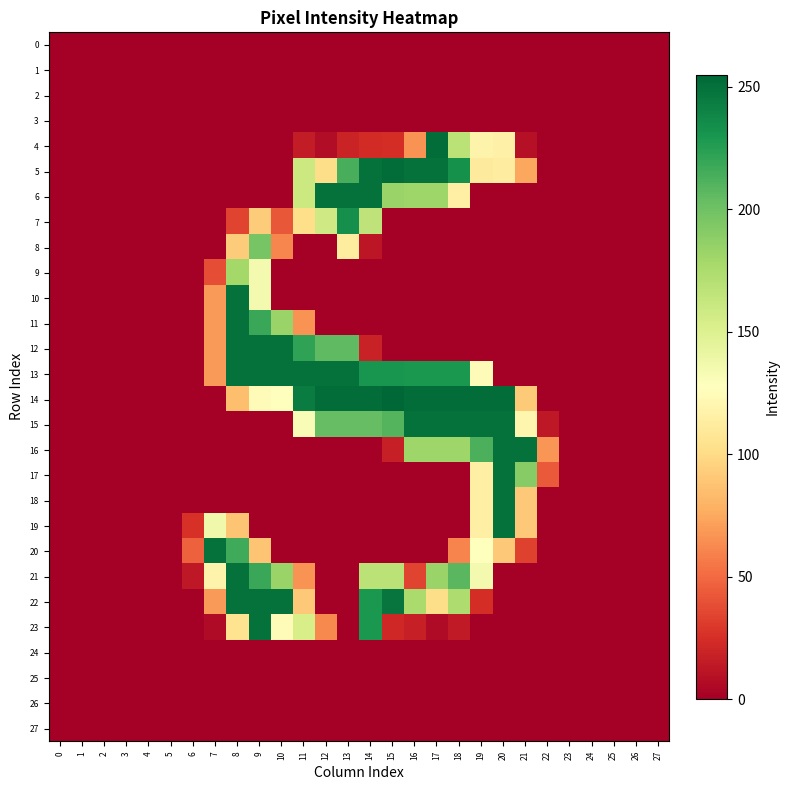

Reading right to left, list all the values displayed in this chart.

0: 27=0	26=0	25=0	24=0	23=0	22=0	21=0	20=0	19=0	18=0	17=0	16=0	15=0	14=0	13=0	12=0	11=0	10=0	9=0	8=0	7=0	6=0	5=0	4=0	3=0	2=0	1=0	0=0
1: 27=0	26=0	25=0	24=0	23=0	22=0	21=0	20=0	19=0	18=0	17=0	16=0	15=0	14=0	13=0	12=0	11=0	10=0	9=0	8=0	7=0	6=0	5=0	4=0	3=0	2=0	1=0	0=0
2: 27=0	26=0	25=0	24=0	23=0	22=0	21=0	20=0	19=0	18=0	17=0	16=0	15=0	14=0	13=0	12=0	11=0	10=0	9=0	8=0	7=0	6=0	5=0	4=0	3=0	2=0	1=0	0=0
3: 27=0	26=0	25=0	24=0	23=0	22=0	21=0	20=0	19=0	18=0	17=0	16=0	15=0	14=0	13=0	12=0	11=0	10=0	9=0	8=0	7=0	6=0	5=0	4=0	3=0	2=0	1=0	0=0
4: 27=0	26=0	25=0	24=0	23=0	22=0	21=9	20=116	19=118	18=168	17=252	16=66	15=24	14=23	13=19	12=7	11=15	10=0	9=0	8=0	7=0	6=0	5=0	4=0	3=0	2=0	1=0	0=0
5: 27=0	26=0	25=0	24=0	23=0	22=0	21=74	20=113	19=111	18=233	17=250	16=250	15=252	14=250	13=214	12=101	11=160	10=0	9=0	8=0	7=0	6=0	5=0	4=0	3=0	2=0	1=0	0=0
6: 27=0	26=0	25=0	24=0	23=0	22=0	21=0	20=0	19=0	18=115	17=181	16=181	15=183	14=250	13=250	12=250	11=160	10=0	9=0	8=0	7=0	6=0	5=0	4=0	3=0	2=0	1=0	0=0
7: 27=0	26=0	25=0	24=0	23=0	22=0	21=0	20=0	19=0	18=0	17=0	16=0	15=0	14=166	13=234	12=158	11=102	10=42	9=92	8=34	7=0	6=0	5=0	4=0	3=0	2=0	1=0	0=0
8: 27=0	26=0	25=0	24=0	23=0	22=0	21=0	20=0	19=0	18=0	17=0	16=0	15=0	14=12	13=112	12=0	11=0	10=61	9=197	8=92	7=0	6=0	5=0	4=0	3=0	2=0	1=0	0=0
9: 27=0	26=0	25=0	24=0	23=0	22=0	21=0	20=0	19=0	18=0	17=0	16=0	15=0	14=0	13=0	12=0	11=0	10=0	9=135	8=179	7=38	6=0	5=0	4=0	3=0	2=0	1=0	0=0
10: 27=0	26=0	25=0	24=0	23=0	22=0	21=0	20=0	19=0	18=0	17=0	16=0	15=0	14=0	13=0	12=0	11=0	10=0	9=135	8=250	7=69	6=0	5=0	4=0	3=0	2=0	1=0	0=0
11: 27=0	26=0	25=0	24=0	23=0	22=0	21=0	20=0	19=0	18=0	17=0	16=0	15=0	14=0	13=0	12=0	11=66	10=183	9=219	8=250	7=69	6=0	5=0	4=0	3=0	2=0	1=0	0=0
12: 27=0	26=0	25=0	24=0	23=0	22=0	21=0	20=0	19=0	18=0	17=0	16=0	15=0	14=18	13=206	12=206	11=222	10=250	9=250	8=250	7=69	6=0	5=0	4=0	3=0	2=0	1=0	0=0
13: 27=0	26=0	25=0	24=0	23=0	22=0	21=0	20=0	19=125	18=229	17=229	16=229	15=231	14=231	13=250	12=250	11=250	10=250	9=250	8=250	7=69	6=0	5=0	4=0	3=0	2=0	1=0	0=0
14: 27=0	26=0	25=0	24=0	23=0	22=0	21=91	20=252	19=252	18=252	17=252	16=252	15=255	14=252	13=252	12=252	11=244	10=127	9=125	8=85	7=0	6=0	5=0	4=0	3=0	2=0	1=0	0=0
15: 27=0	26=0	25=0	24=0	23=0	22=13	21=120	20=250	19=250	18=250	17=250	16=250	15=210	14=204	13=204	12=204	11=131	10=0	9=0	8=0	7=0	6=0	5=0	4=0	3=0	2=0	1=0	0=0
16: 27=0	26=0	25=0	24=0	23=0	22=67	21=250	20=250	19=213	18=181	17=181	16=181	15=17	14=0	13=0	12=0	11=0	10=0	9=0	8=0	7=0	6=0	5=0	4=0	3=0	2=0	1=0	0=0
17: 27=0	26=0	25=0	24=0	23=0	22=43	21=191	20=250	19=115	18=0	17=0	16=0	15=0	14=0	13=0	12=0	11=0	10=0	9=0	8=0	7=0	6=0	5=0	4=0	3=0	2=0	1=0	0=0
18: 27=0	26=0	25=0	24=0	23=0	22=0	21=90	20=250	19=115	18=0	17=0	16=0	15=0	14=0	13=0	12=0	11=0	10=0	9=0	8=0	7=0	6=0	5=0	4=0	3=0	2=0	1=0	0=0
19: 27=0	26=0	25=0	24=0	23=0	22=0	21=90	20=250	19=115	18=0	17=0	16=0	15=0	14=0	13=0	12=0	11=0	10=0	9=0	8=88	7=137	6=26	5=0	4=0	3=0	2=0	1=0	0=0
20: 27=0	26=0	25=0	24=0	23=0	22=0	21=33	20=90	19=128	18=60	17=0	16=0	15=0	14=0	13=0	12=0	11=0	10=0	9=88	8=217	7=250	6=46	5=0	4=0	3=0	2=0	1=0	0=0
21: 27=0	26=0	25=0	24=0	23=0	22=0	21=0	20=0	19=135	18=208	17=183	16=34	15=168	14=168	13=0	12=0	11=66	10=183	9=219	8=250	7=118	6=13	5=0	4=0	3=0	2=0	1=0	0=0
22: 27=0	26=0	25=0	24=0	23=0	22=0	21=0	20=0	19=24	18=174	17=101	16=176	15=248	14=229	13=0	12=0	11=90	10=250	9=250	8=250	7=69	6=0	5=0	4=0	3=0	2=0	1=0	0=0
23: 27=0	26=0	25=0	24=0	23=0	22=0	21=0	20=0	19=0	18=14	17=6	16=17	15=21	14=229	13=0	12=62	11=154	10=124	9=250	8=105	7=6	6=0	5=0	4=0	3=0	2=0	1=0	0=0
24: 27=0	26=0	25=0	24=0	23=0	22=0	21=0	20=0	19=0	18=0	17=0	16=0	15=0	14=0	13=0	12=0	11=0	10=0	9=0	8=0	7=0	6=0	5=0	4=0	3=0	2=0	1=0	0=0
25: 27=0	26=0	25=0	24=0	23=0	22=0	21=0	20=0	19=0	18=0	17=0	16=0	15=0	14=0	13=0	12=0	11=0	10=0	9=0	8=0	7=0	6=0	5=0	4=0	3=0	2=0	1=0	0=0
26: 27=0	26=0	25=0	24=0	23=0	22=0	21=0	20=0	19=0	18=0	17=0	16=0	15=0	14=0	13=0	12=0	11=0	10=0	9=0	8=0	7=0	6=0	5=0	4=0	3=0	2=0	1=0	0=0
27: 27=0	26=0	25=0	24=0	23=0	22=0	21=0	20=0	19=0	18=0	17=0	16=0	15=0	14=0	13=0	12=0	11=0	10=0	9=0	8=0	7=0	6=0	5=0	4=0	3=0	2=0	1=0	0=0